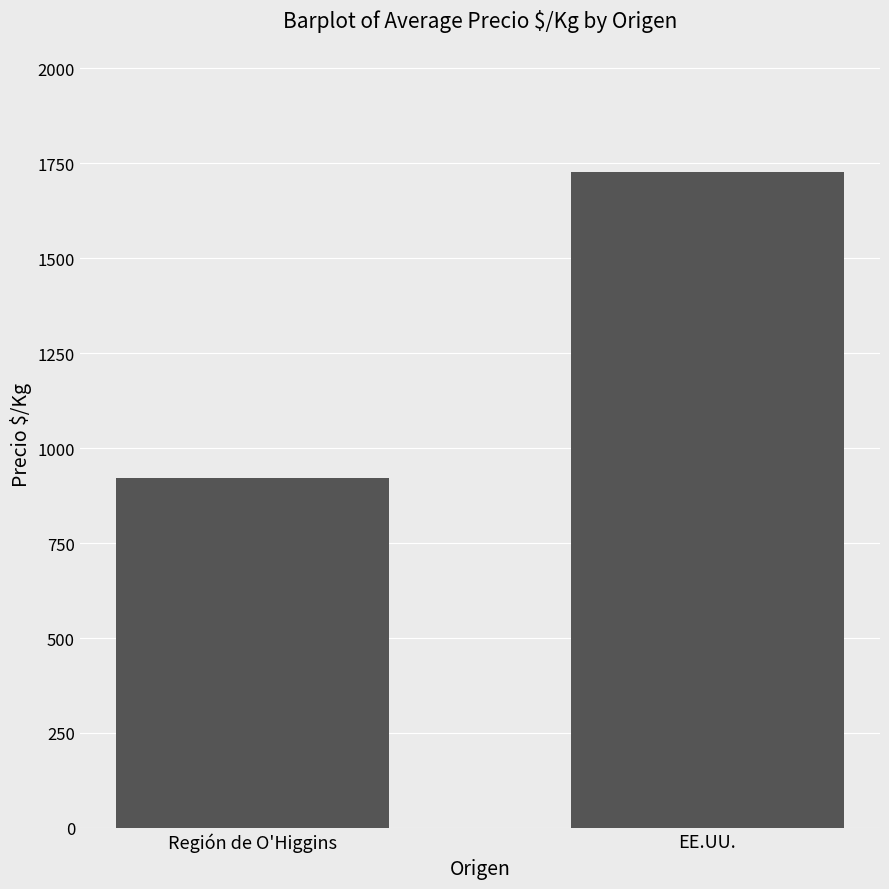

Rank the categories by value from highest to lowest.

EE.UU., Región de O'Higgins